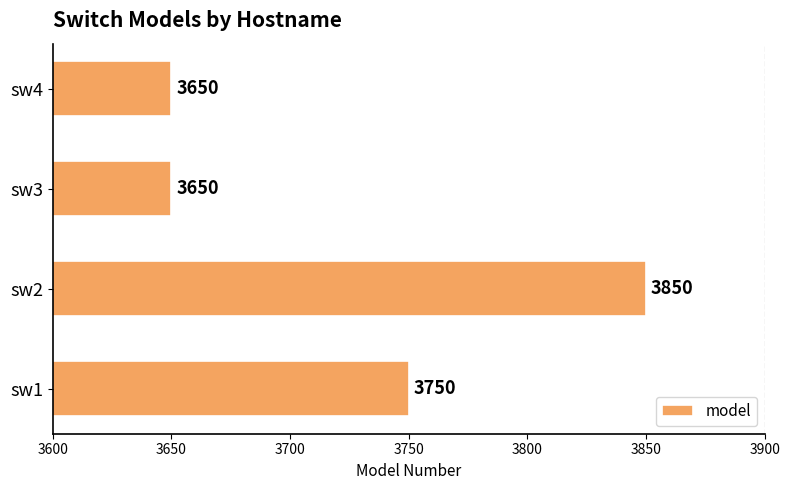

Read the value at sw4.

3650